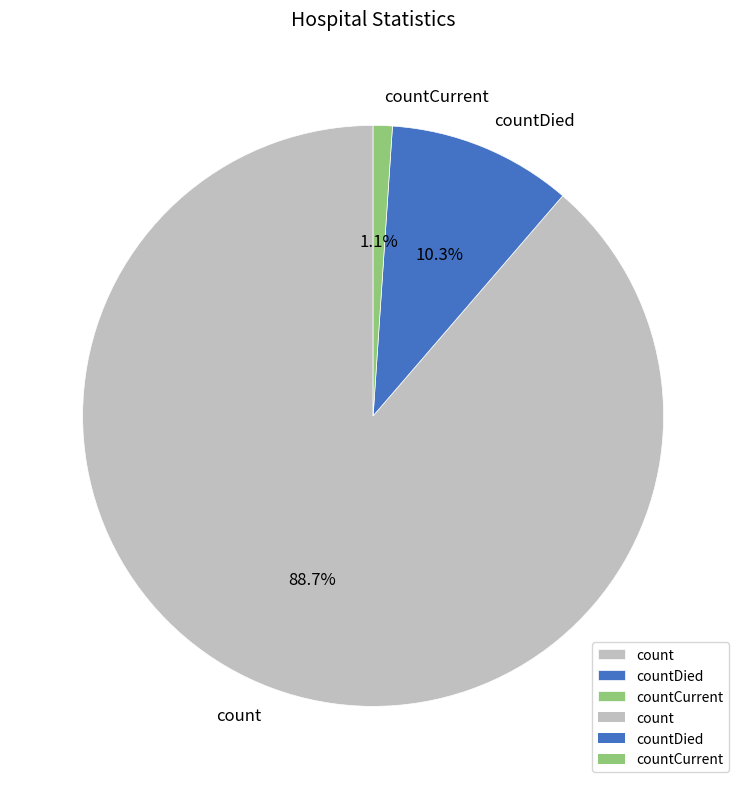

Is it true that countDied is 10% of the pie?

True